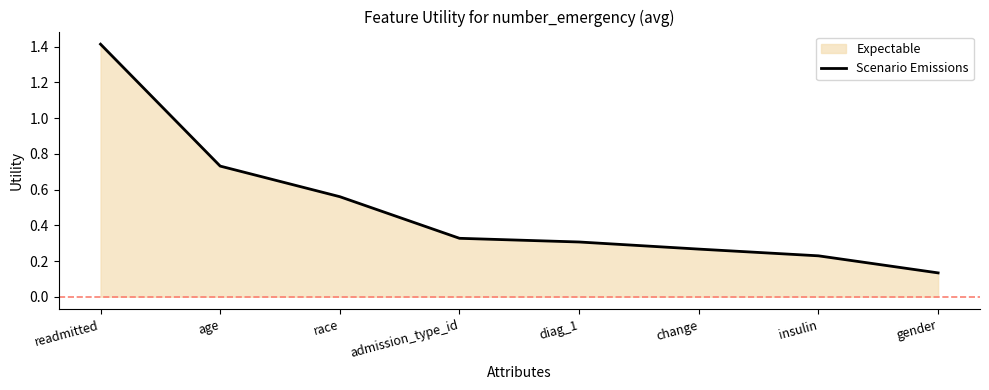

Read the value at age.

0.7